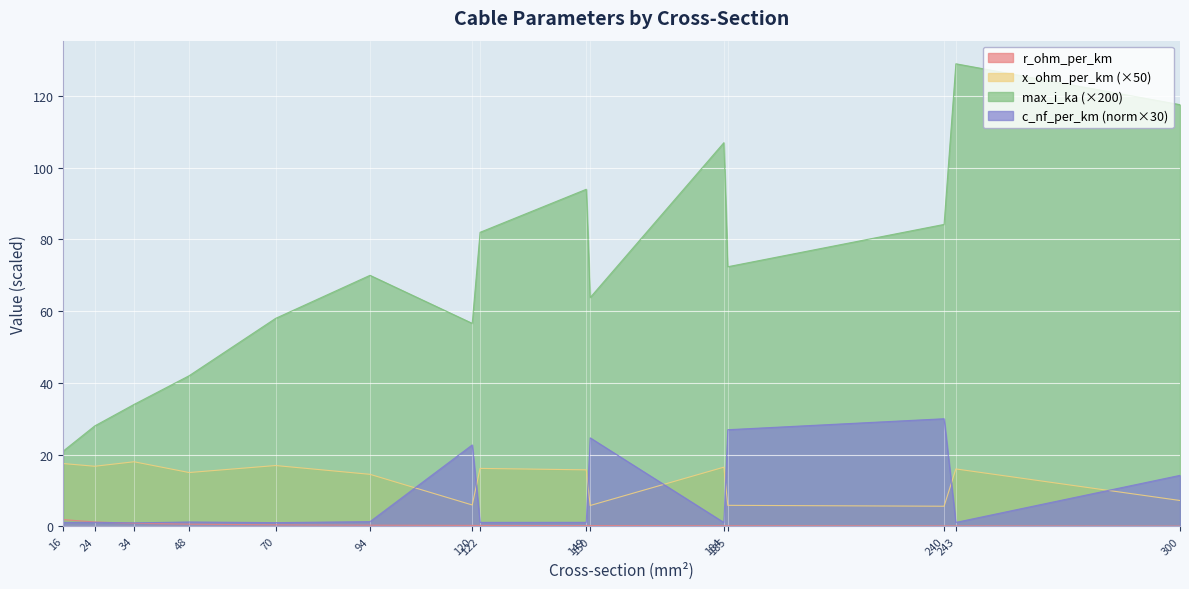

List the series in order of their peak value, highest first.

max_i_ka (×200), c_nf_per_km (norm×30), x_ohm_per_km (×50), r_ohm_per_km